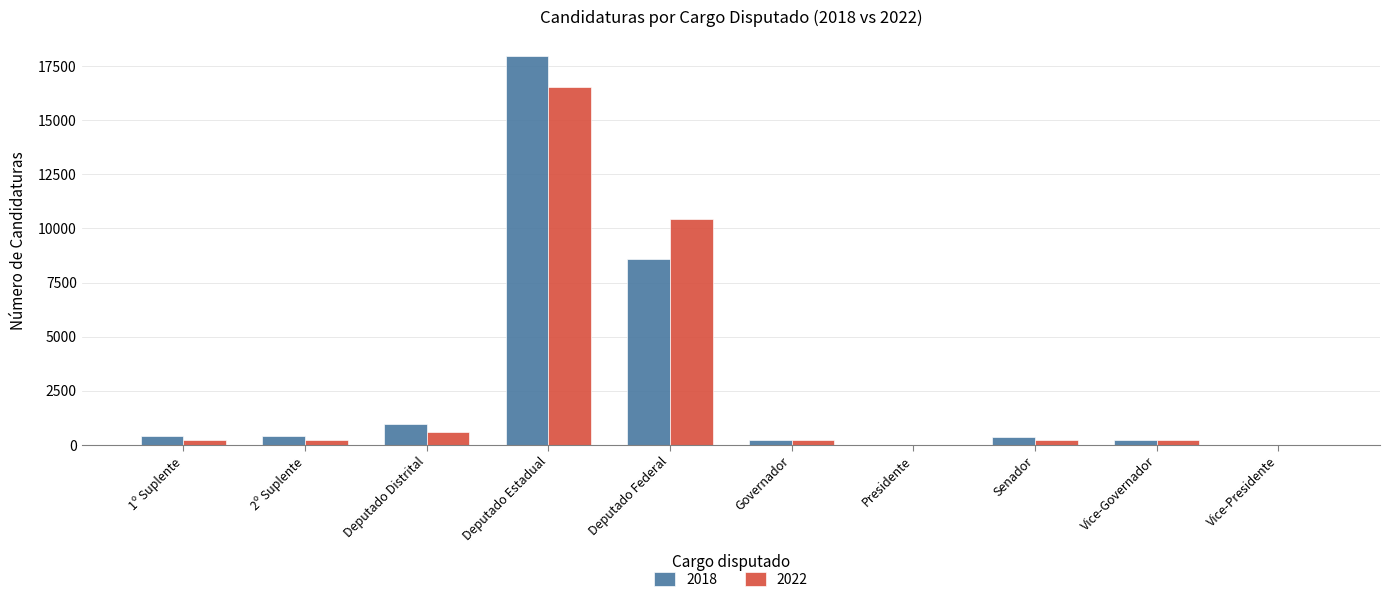

At which label is 2022 closest to 8260?

Deputado Federal